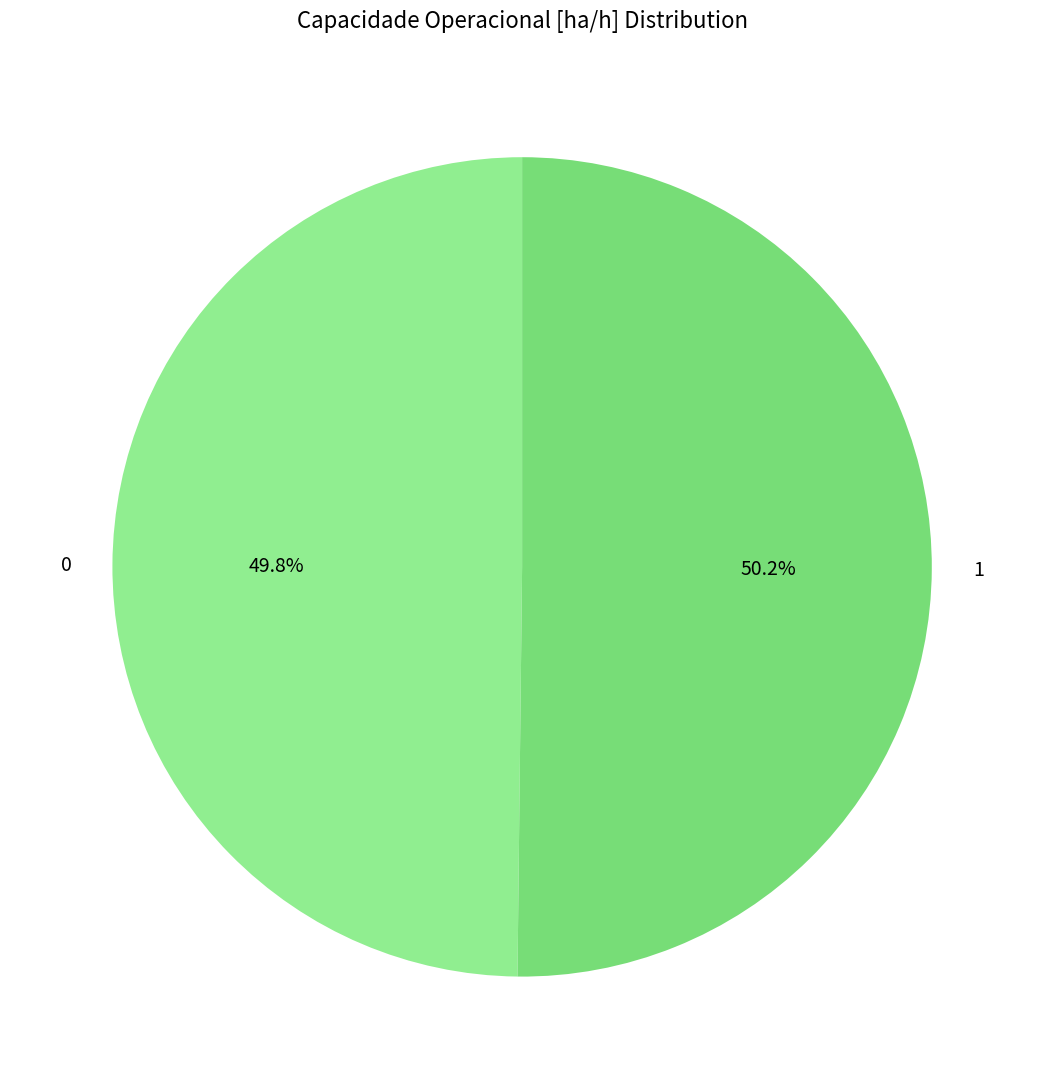

Count the number of slices in the pie.

2